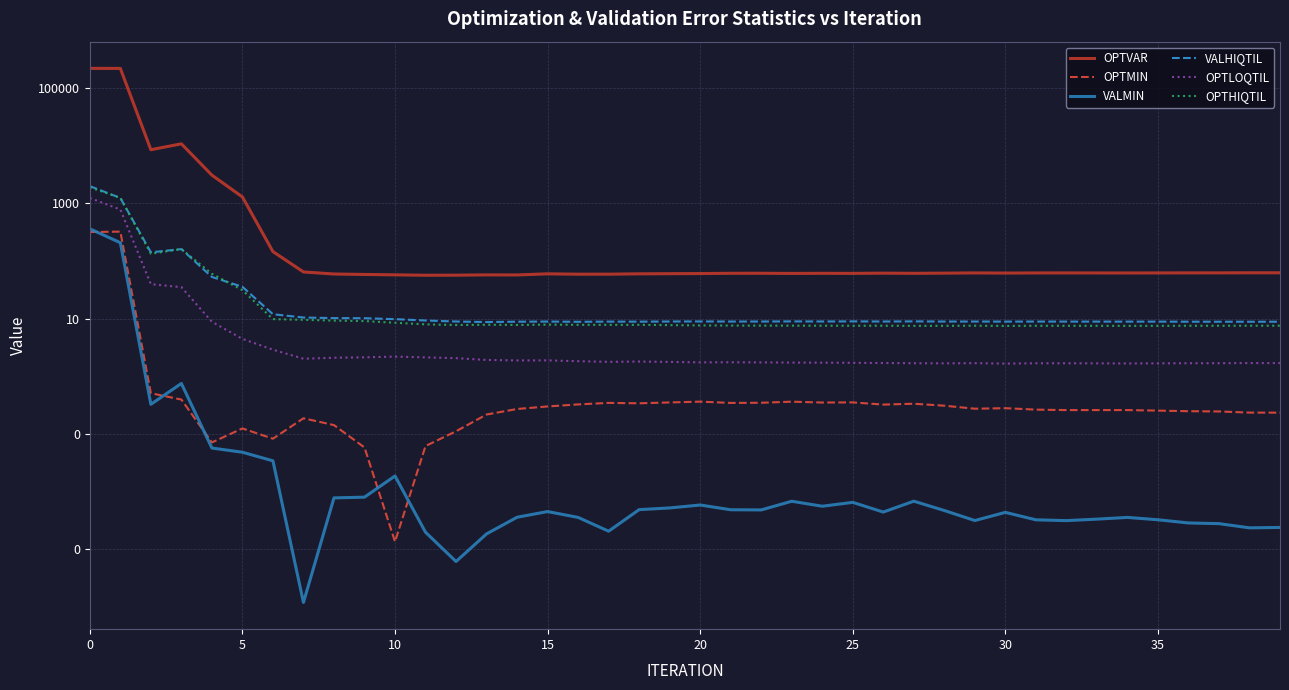

What is the greatest value displayed?

223035.0